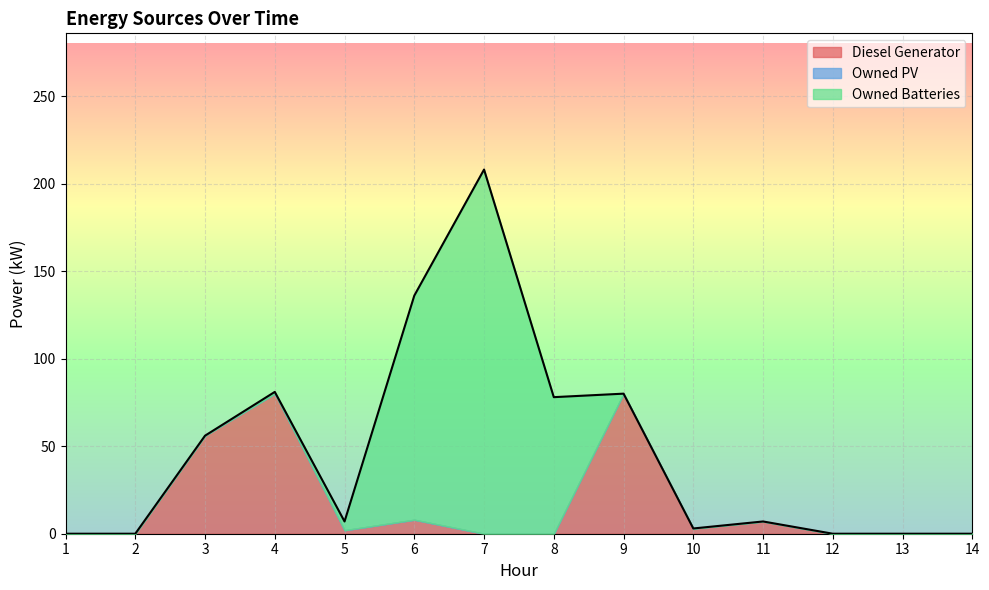

In Owned Batteries, how many points are higher than both neighbors (excluding endpoints)?

1